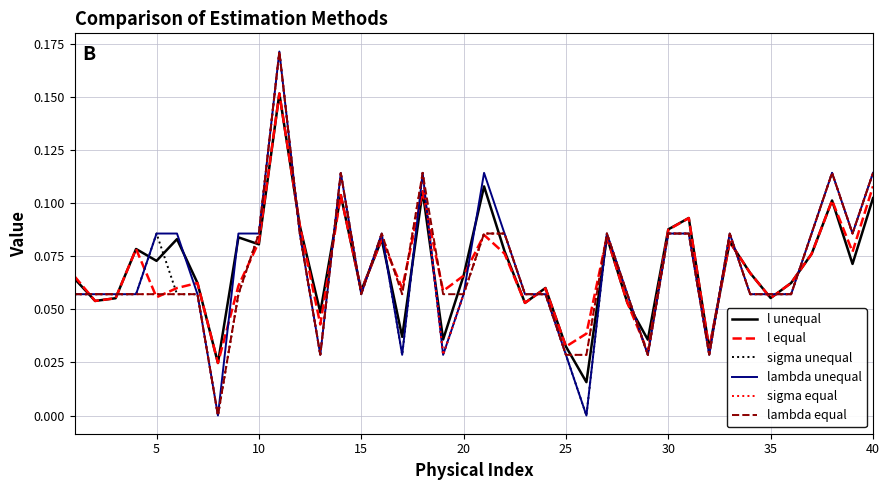

True or false: sigma equal and l unequal intersect in this chart.

True